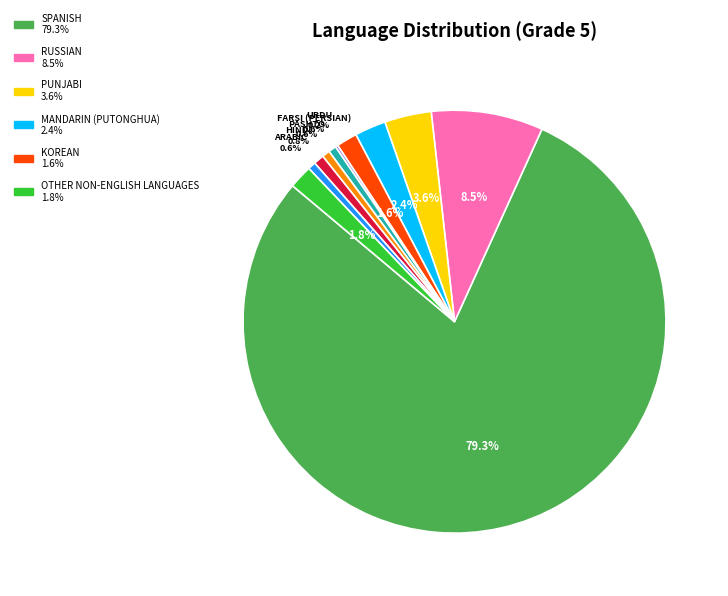

Is there a majority slice in this chart?

Yes